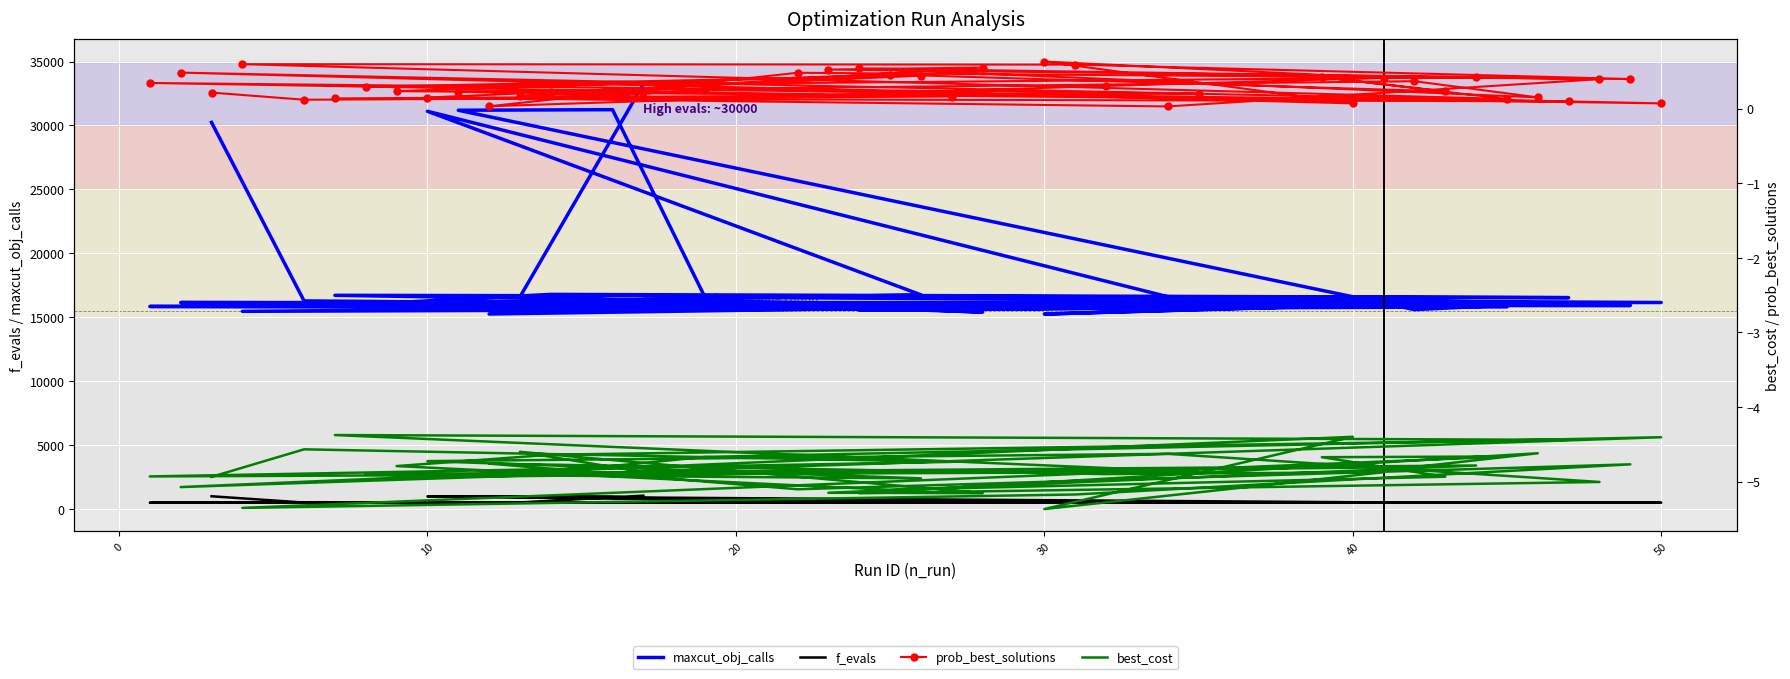

True or false: f_evals and best_cost intersect in this chart.

False